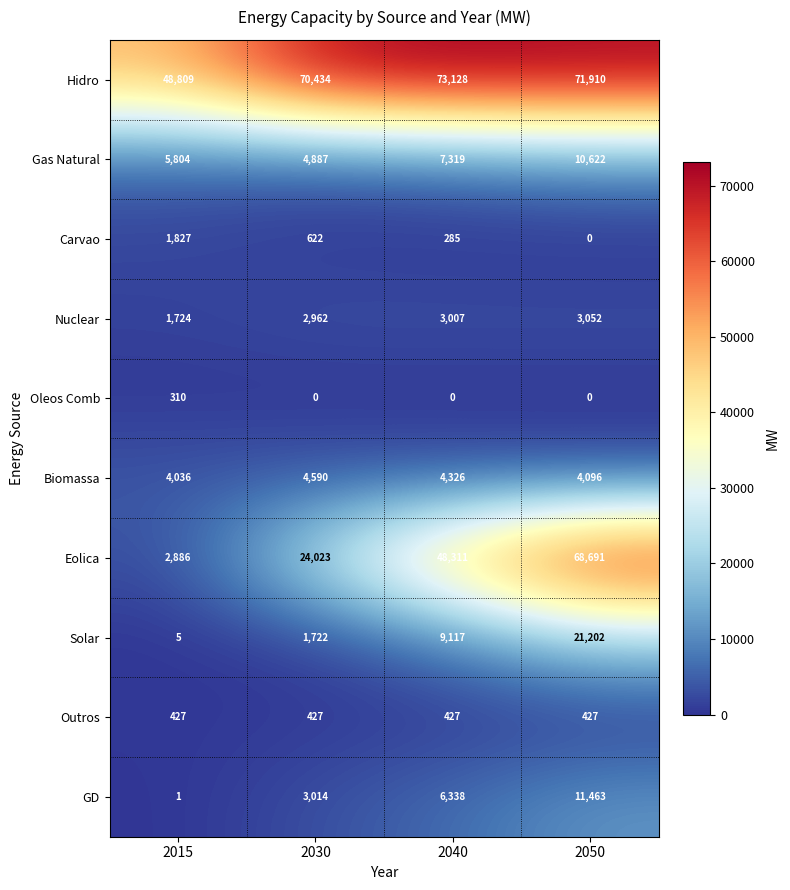

Count the Oleos Comb values in the range 0 to 310.

4